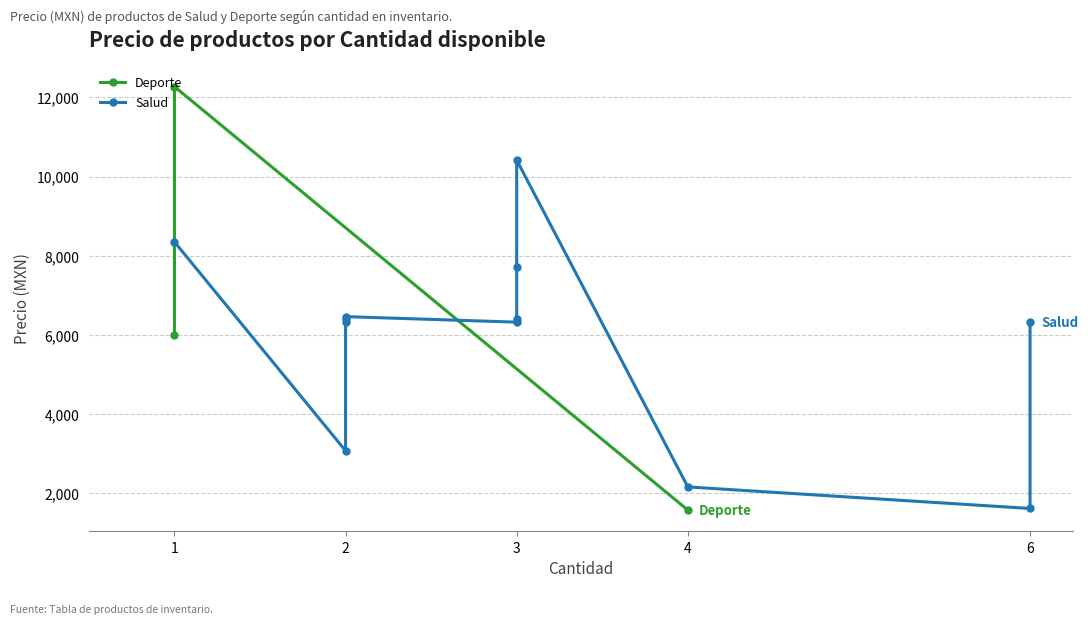

How many data points are above 6320?

7